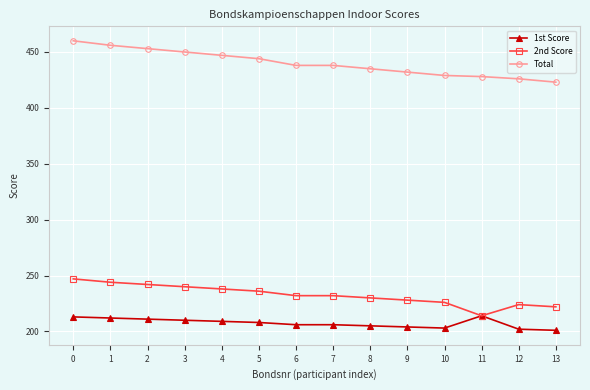

The value of 2nd Score at 11 is 214. True or false?

True